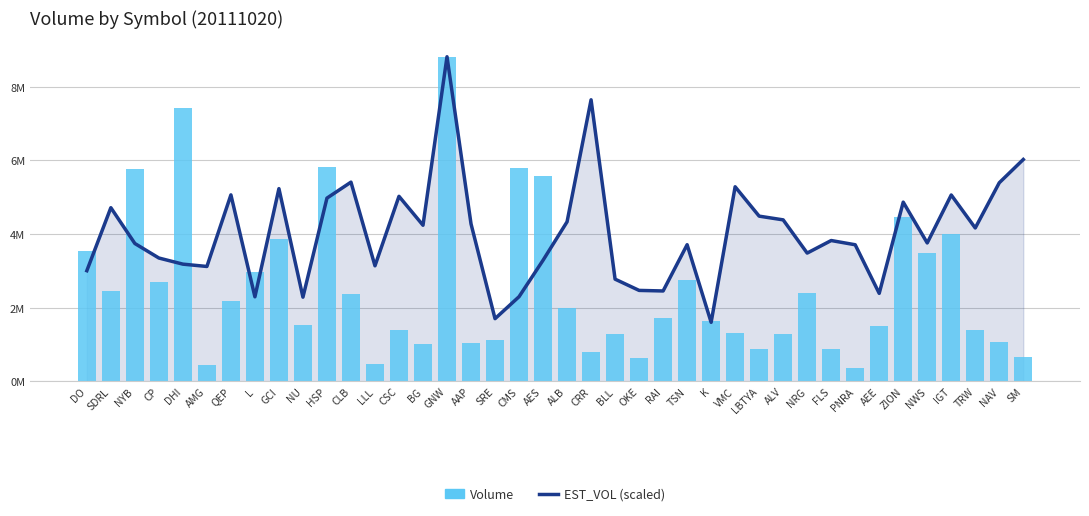

Reading left to right, list all the values displayed in this chart.

EST_VOL (scaled): DO=3003492.9	SDRL=4714451.1	NYB=3742033.5	CP=3347920.4	DHI=3181651.2	AMG=3118479.5	QEP=5062250.1	L=2294586.2	GCI=5231713.4	NU=2285004.0	HSP=4974058.2	CLB=5408274.6	LLL=3136579.3	CSC=5023388.9	BG=4237824.5	GNW=8813156.0	AAP=4275621.0	SRE=1701021.1	CMS=2297602.9	AES=3287410.5	ALB=4330984.9	CRR=7644302.9	BLL=2774229.5	OKE=2468485.7	RAI=2453402.6	TSN=3709205.5	K=1601649.9	VMC=5282108.8	LBTYA=4484832.8	ALV=4383864.6	NRG=3482071.4	FLS=3822950.0	PNRA=3707963.4	AEE=2388456.5	ZION=4864750.0	NWS=3756939.1	IGT=5059410.9	TRW=4164005.9	NAV=5391417.0	SM=6023488.5
Volume: DO=3528763.0	SDRL=2464544.0	NYB=5769380.0	CP=2684584.0	DHI=7412099.0	AMG=451401.0	QEP=2187144.0	L=2956929.0	GCI=3853567.0	NU=1535870.0	HSP=5814756.0	CLB=2371603.0	LLL=464055.0	CSC=1380389.0	BG=1025467.0	GNW=8813156.0	AAP=1037711.0	SRE=1114057.0	CMS=5802555.0	AES=5588292.0	ALB=2000991.0	CRR=799818.0	BLL=1291911.0	OKE=625744.0	RAI=1710084.0	TSN=2742791.0	K=1647680.0	VMC=1303123.0	LBTYA=878415.0	ALV=1290952.0	NRG=2389995.0	FLS=867519.0	PNRA=368690.0	AEE=1509670.0	ZION=4470632.0	NWS=3478965.0	IGT=4010495.0	TRW=1382099.0	NAV=1058597.0	SM=647626.0